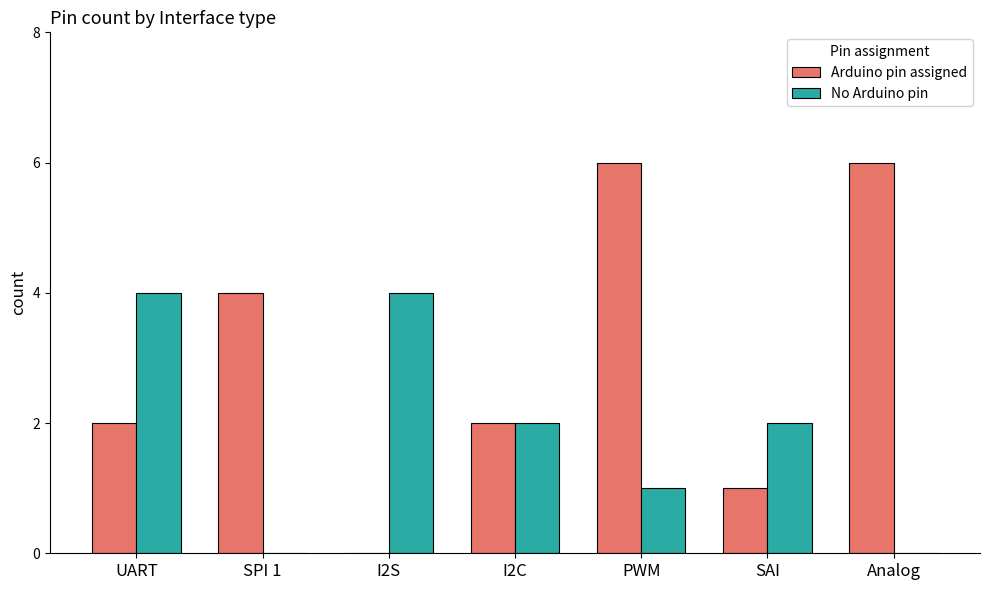

Reading left to right, what are all the values shown in this chart?

Arduino pin assigned: 2	4	0	2	6	1	6
No Arduino pin: 4	0	4	2	1	2	0